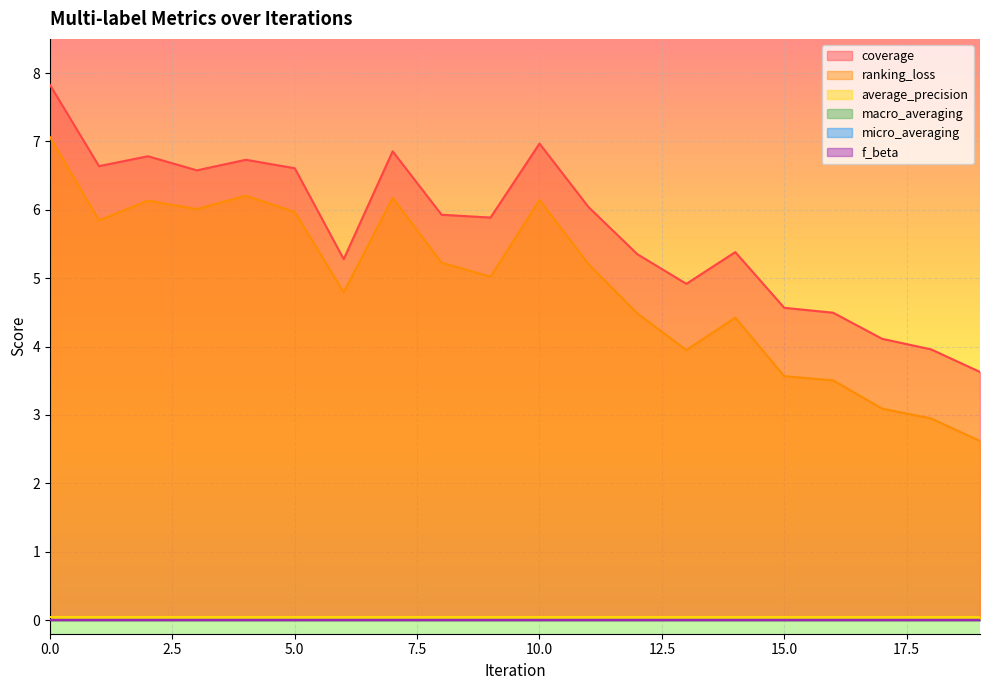

At how many categories does at least one series exceed 4?

18